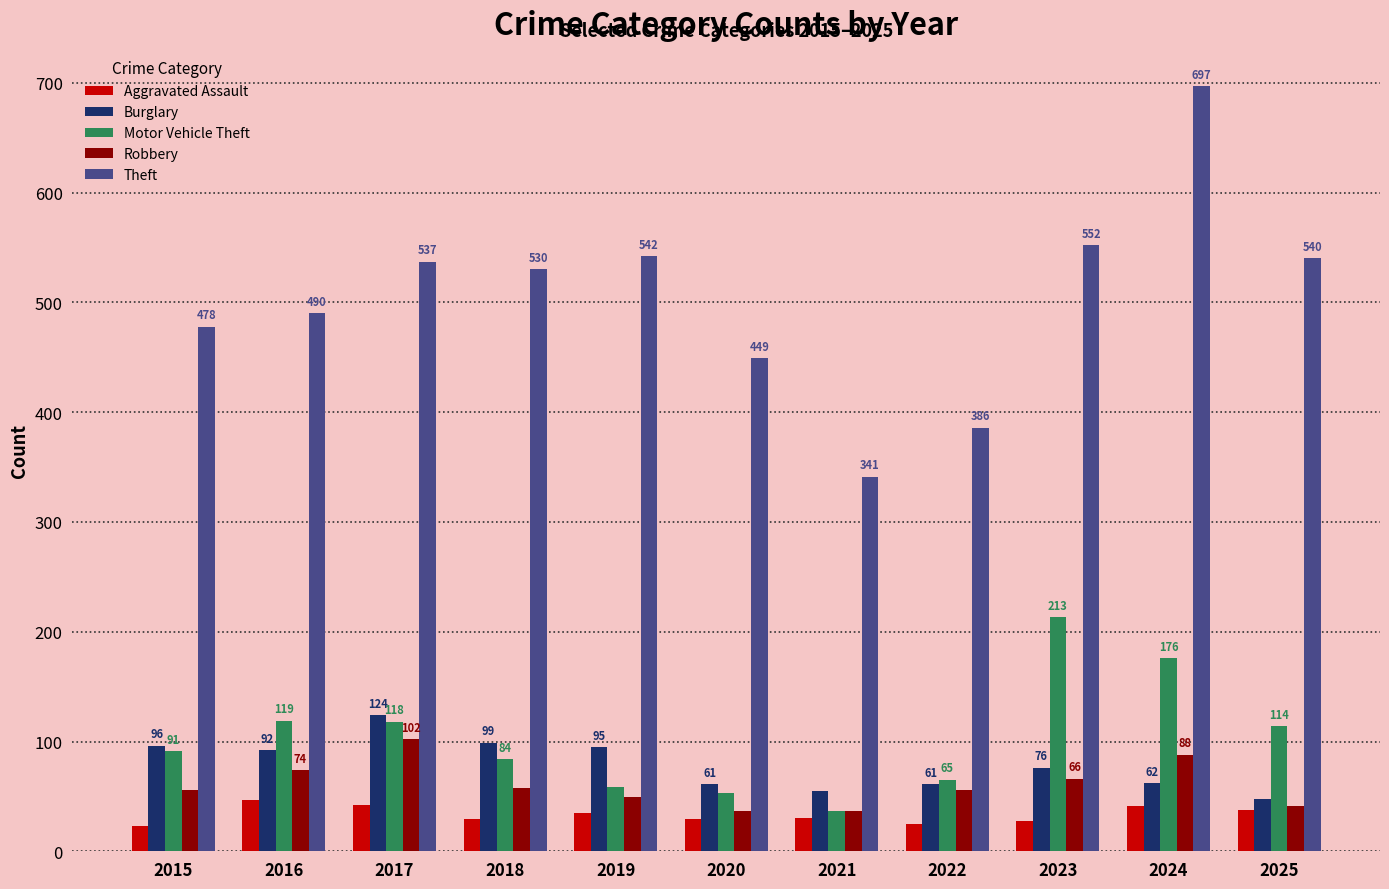

What is the approximate value of Burglary at 2018, to the nearest 5?

100